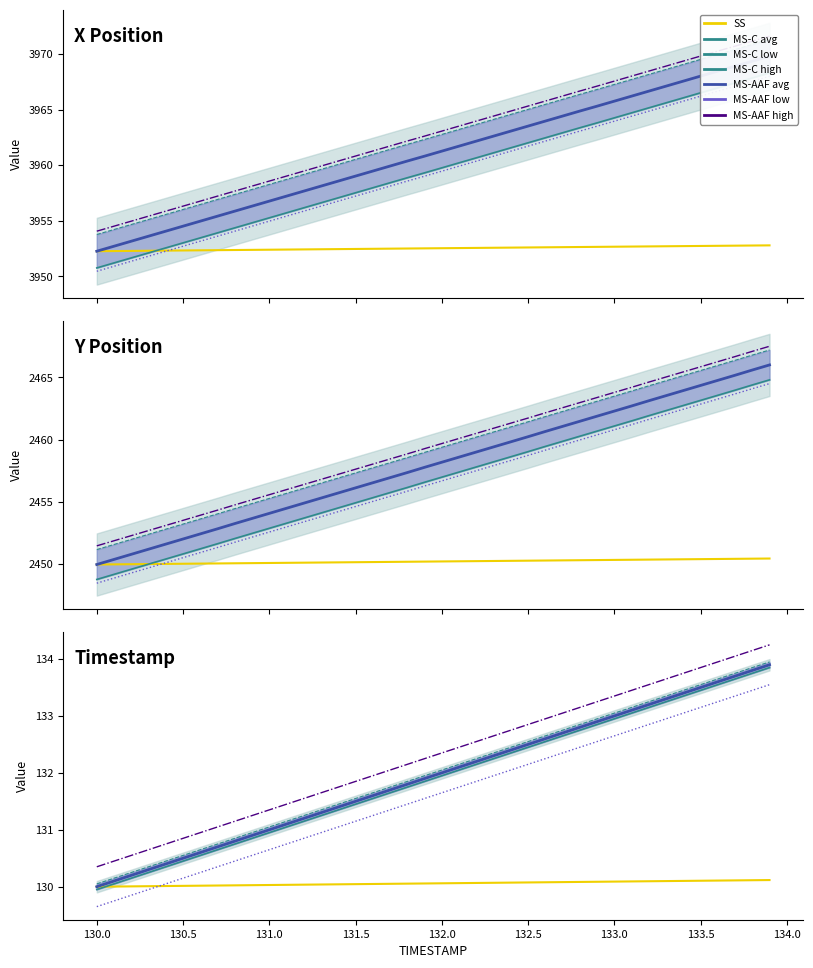

True or false: MS-C low and MS-C avg cross at least once.

False